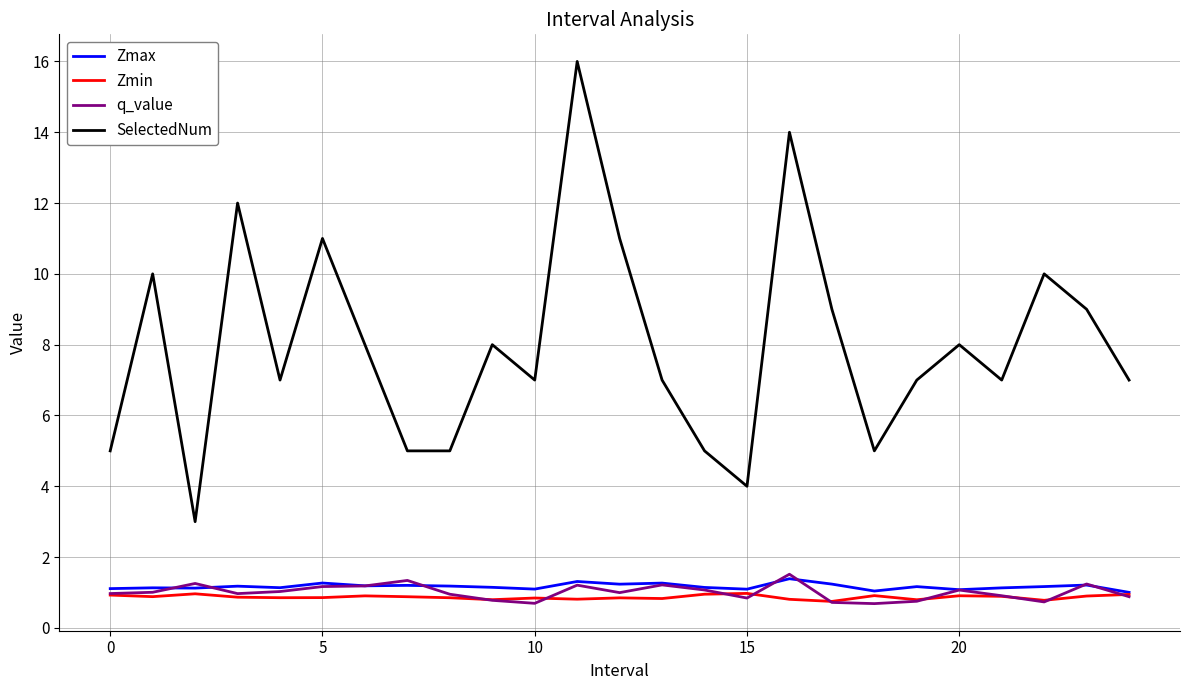

Which series has the widest spread of values?

SelectedNum